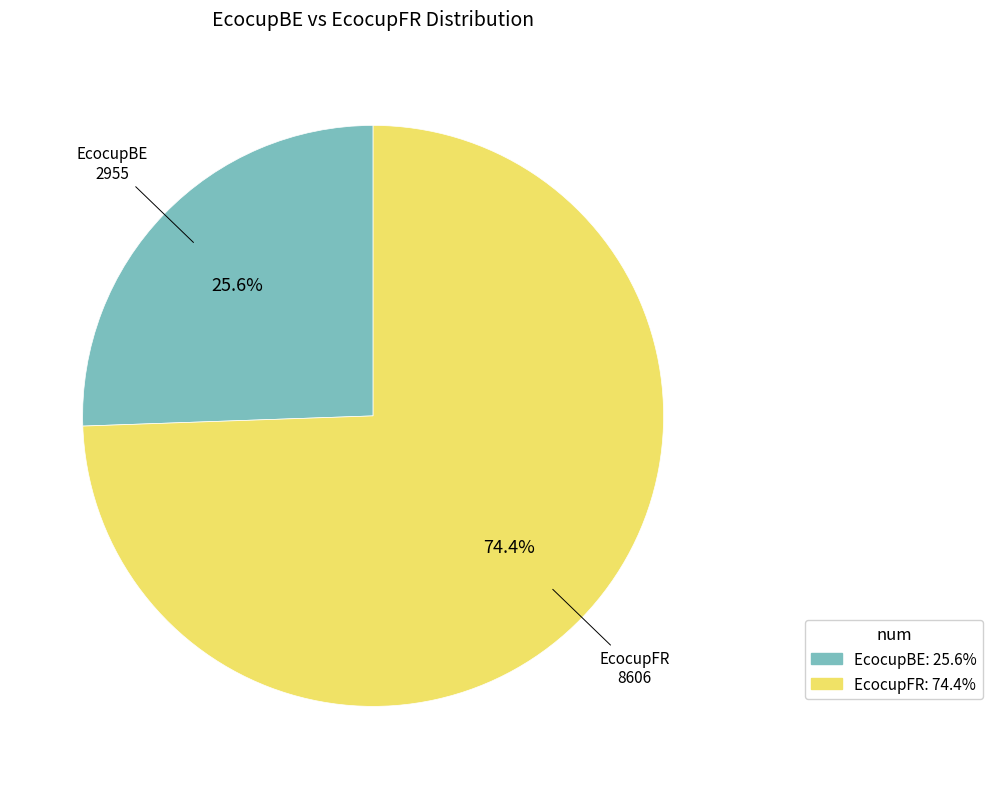

Is it true that EcocupBE is 40% of the pie?

False